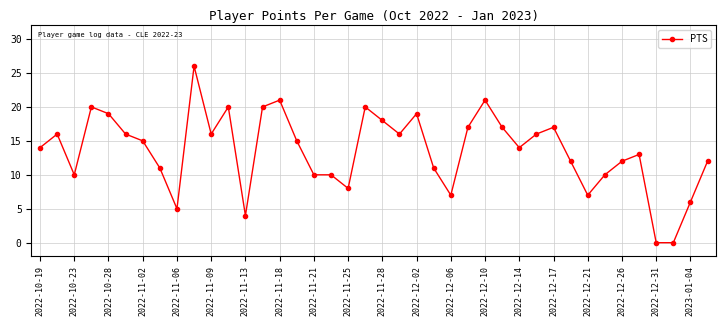

What is the value of the 3rd point from the left?

10